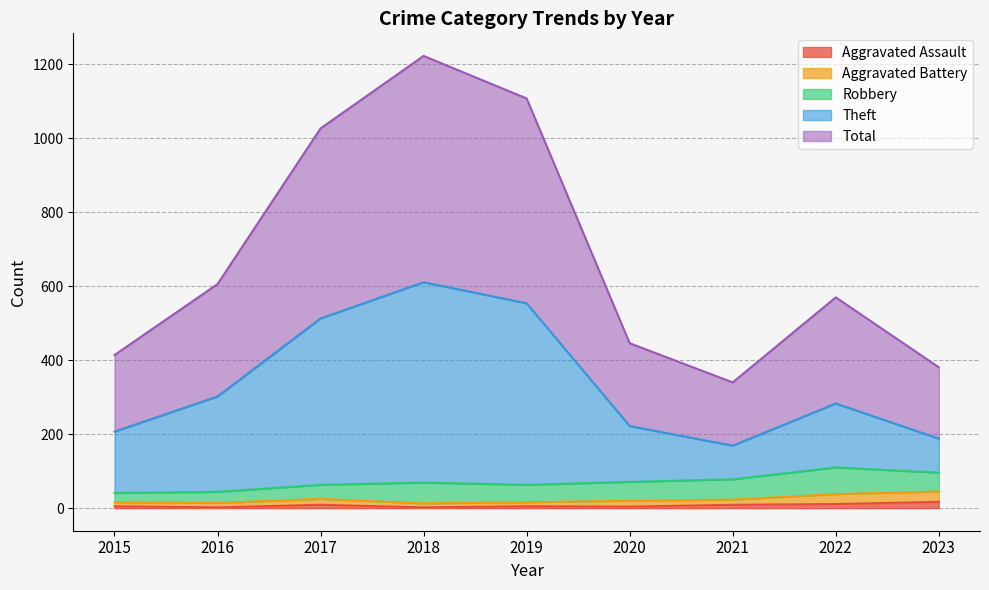

True or false: Total has more than 2 interior local peaks.

False